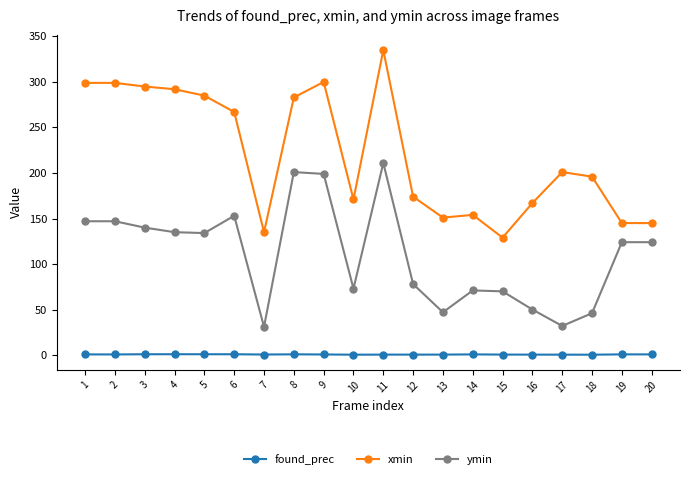

Which series has the largest range (max minus min)?

xmin